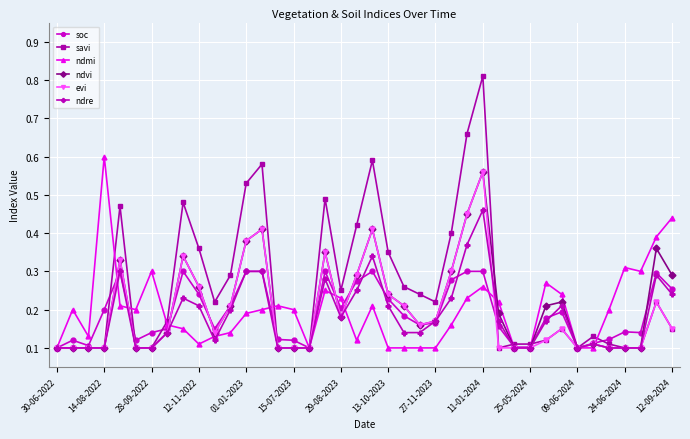

True or false: evi and ndmi intersect in this chart.

True